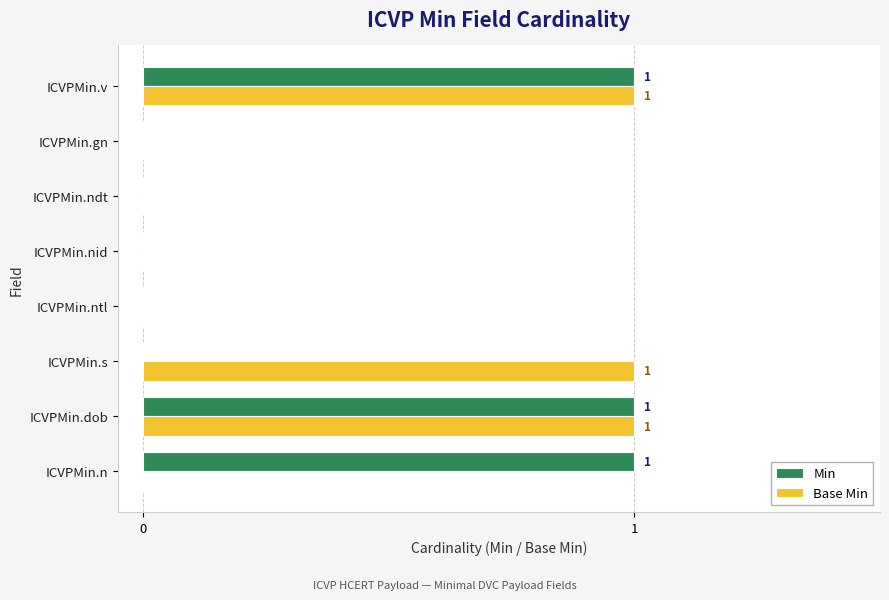

The value of Min at ICVPMin.ndt is 0. True or false?

True